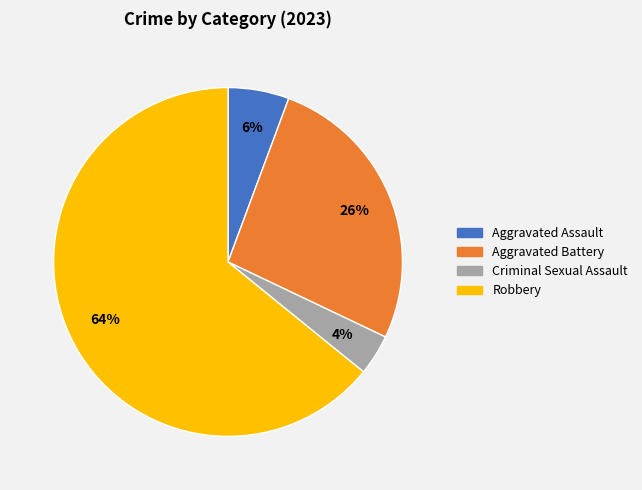

What is the majority slice?

Robbery